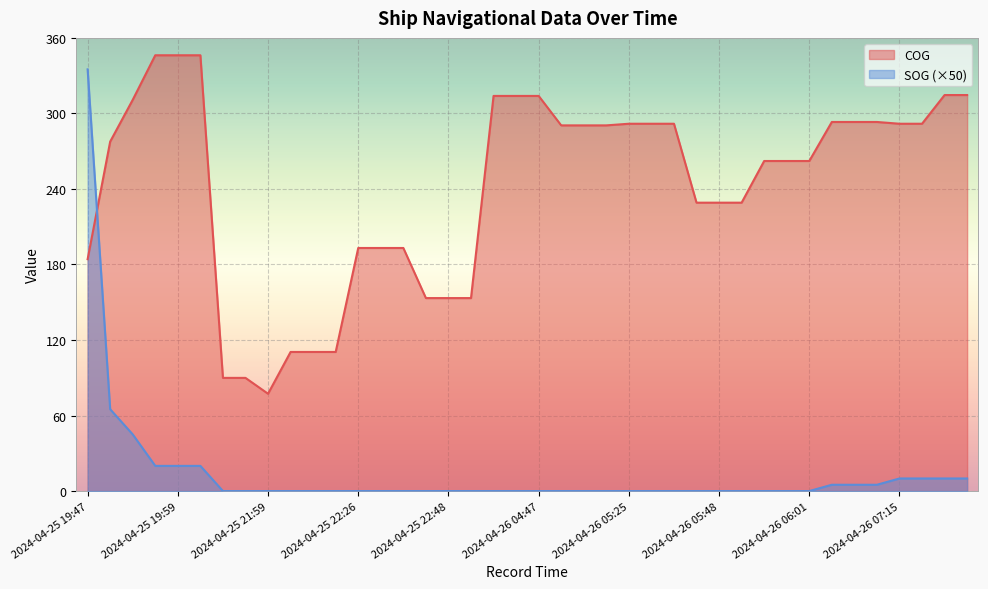

What is the label of the 39th point from the right?

2024-04-25 19:51